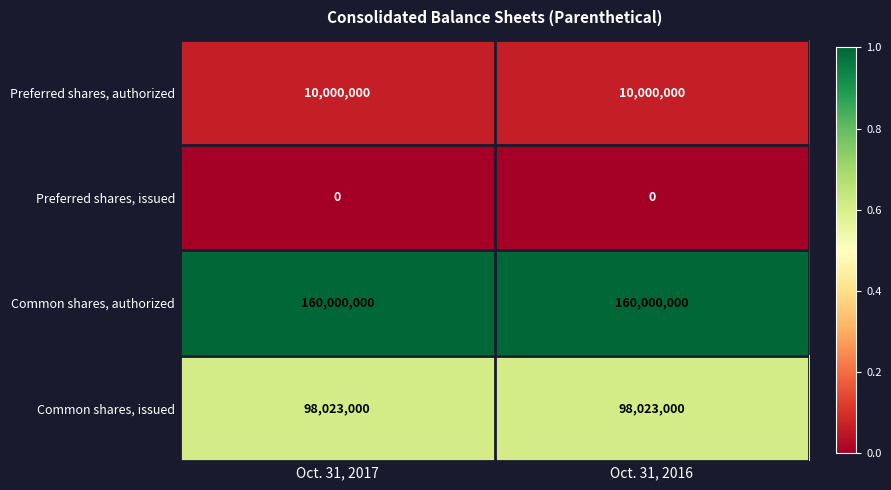

How many categories are shown in the chart?

2